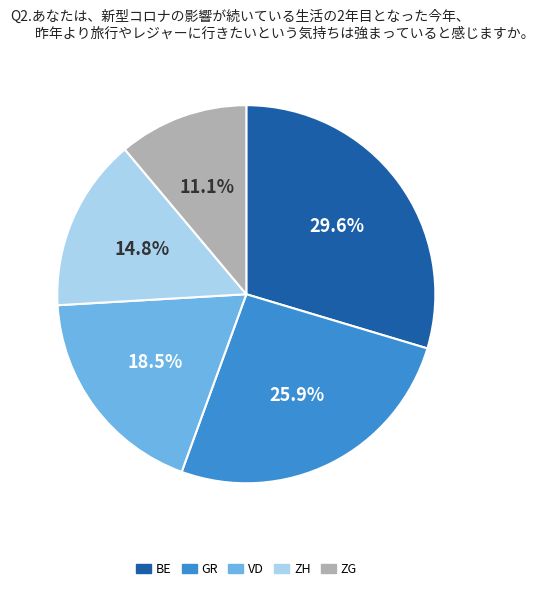

How much of the chart is everything except BE?

70.4%